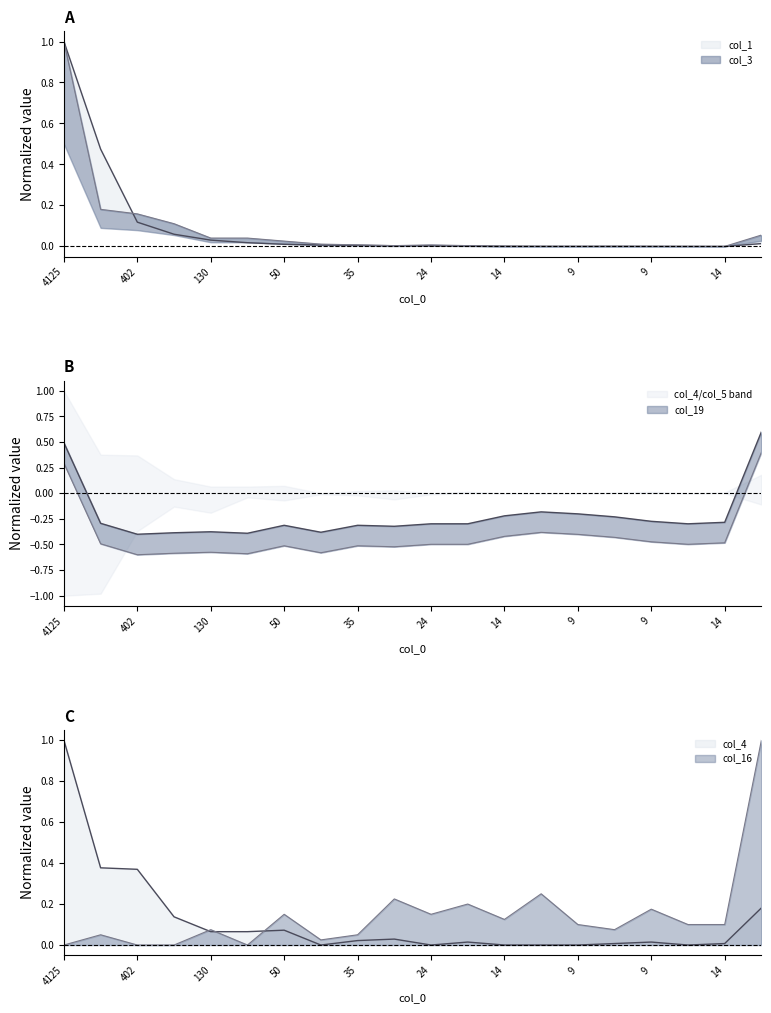

Which series has the widest spread of values?

col_1